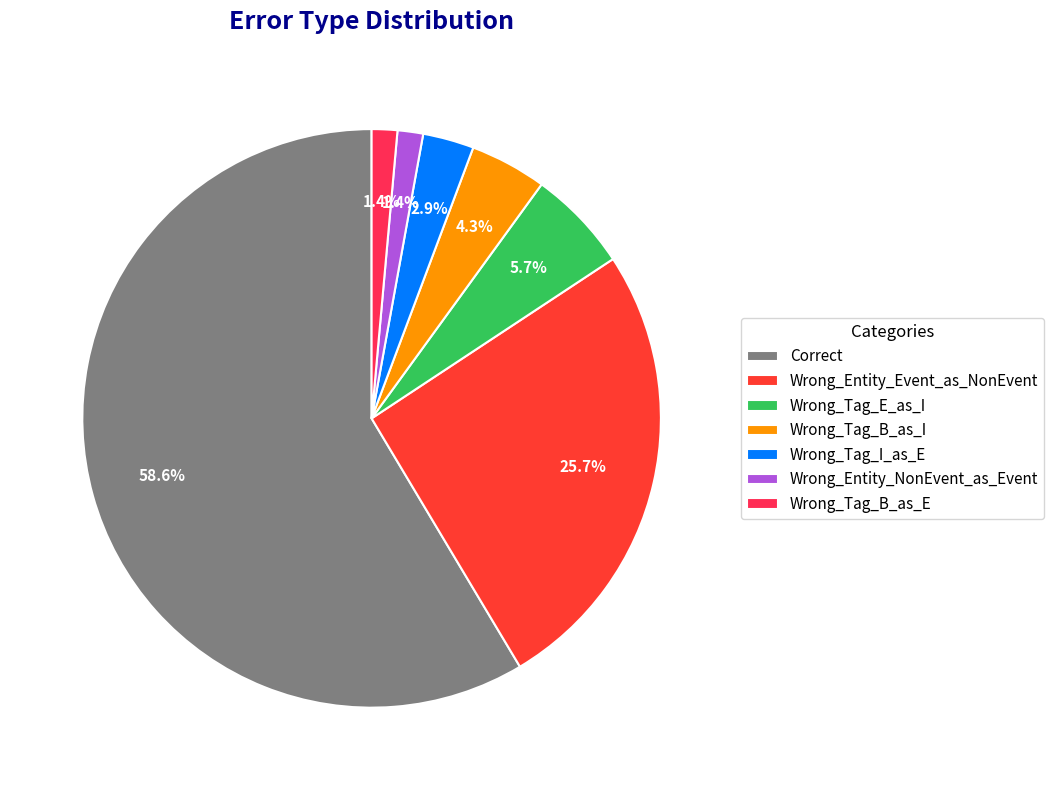

What is the largest slice in the pie chart?

Correct